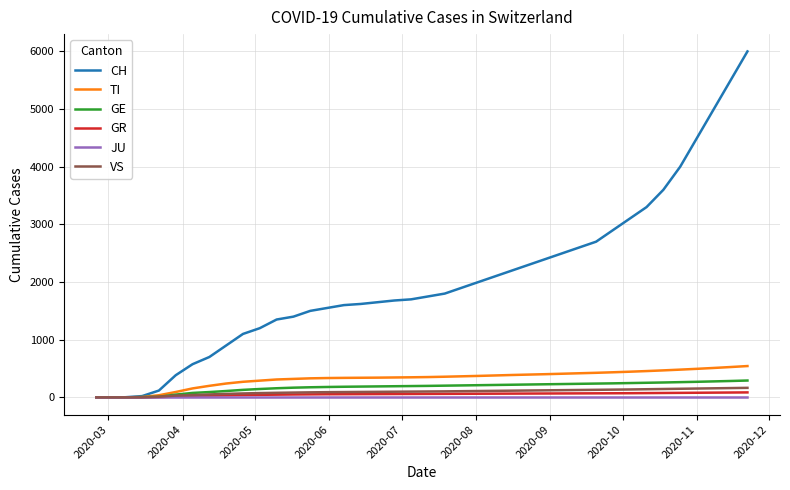

How many lines are shown in the chart?

6